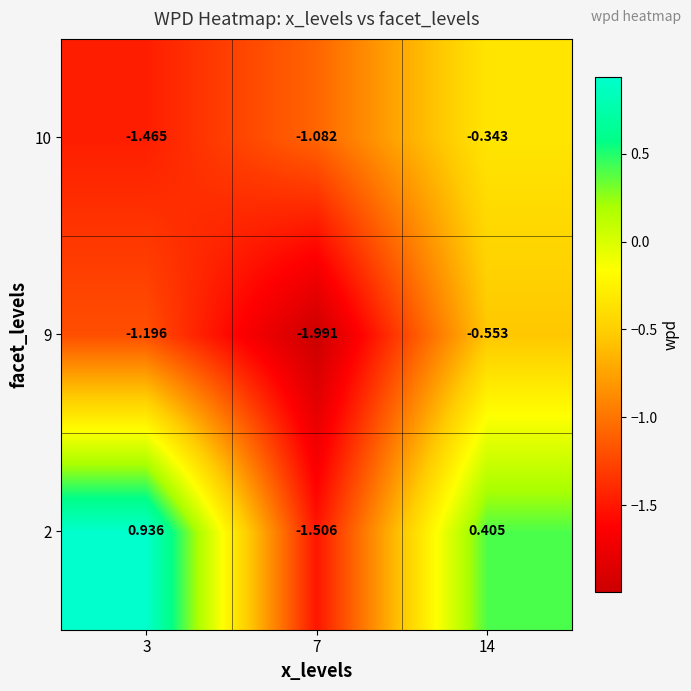

Is the value of 2 at 7 greater than the value of 9 at 3?

No